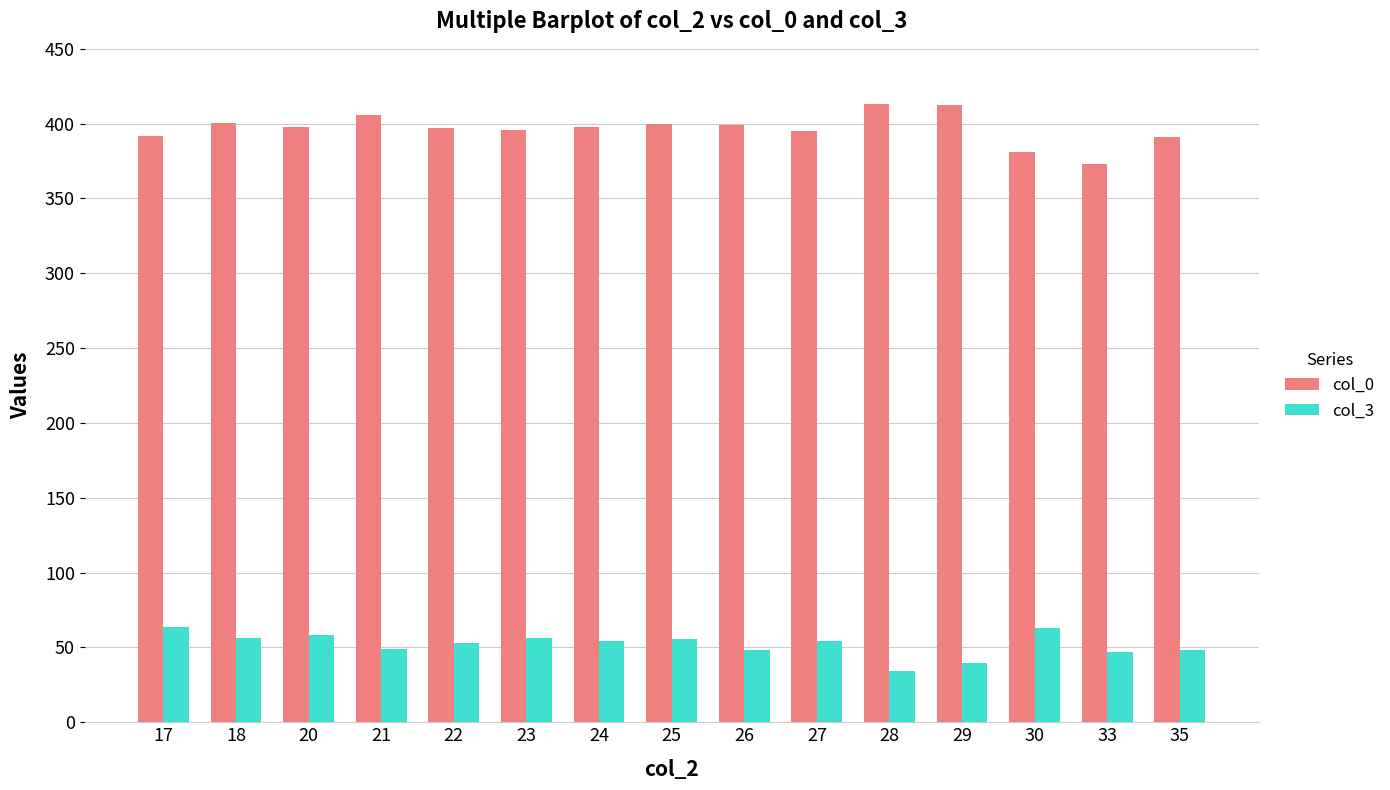

True or false: col_3 has a value of 55.5 at 25.

True